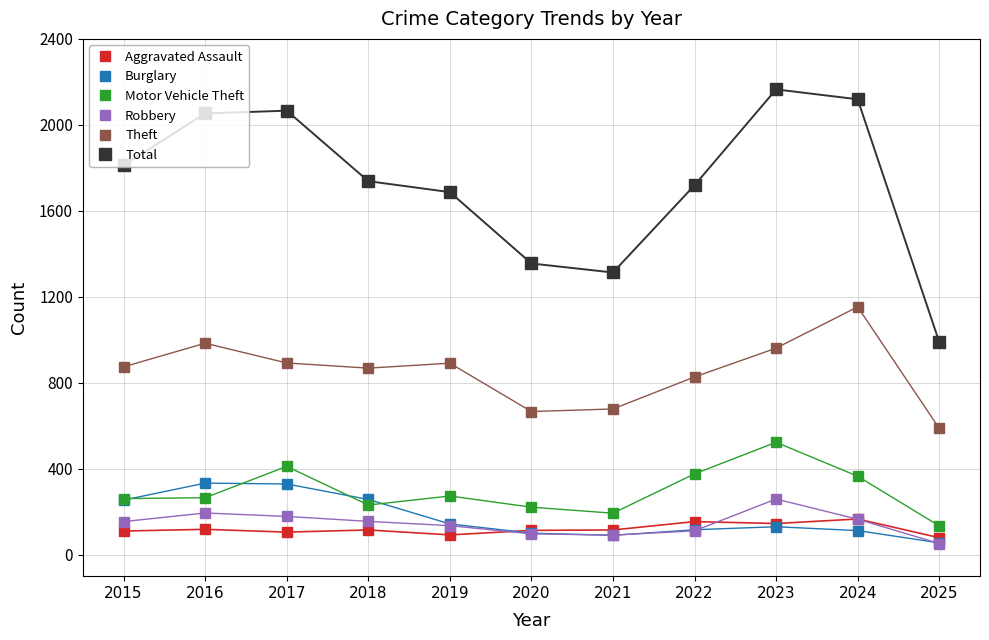

Between 2017 and 2019, which series saw the biggest shift?

Total